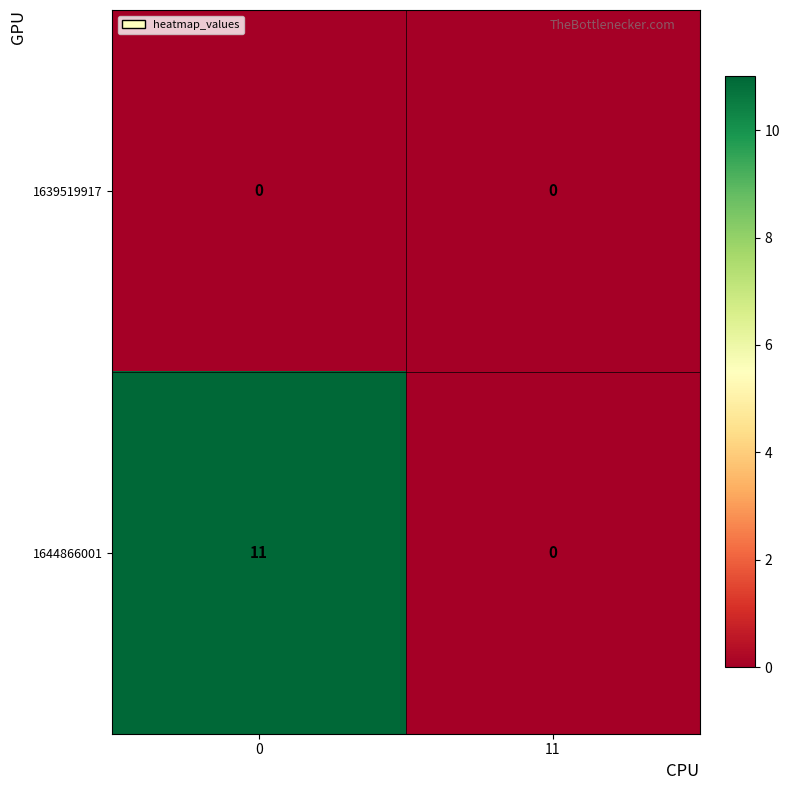

Count the number of data series in this chart.

2